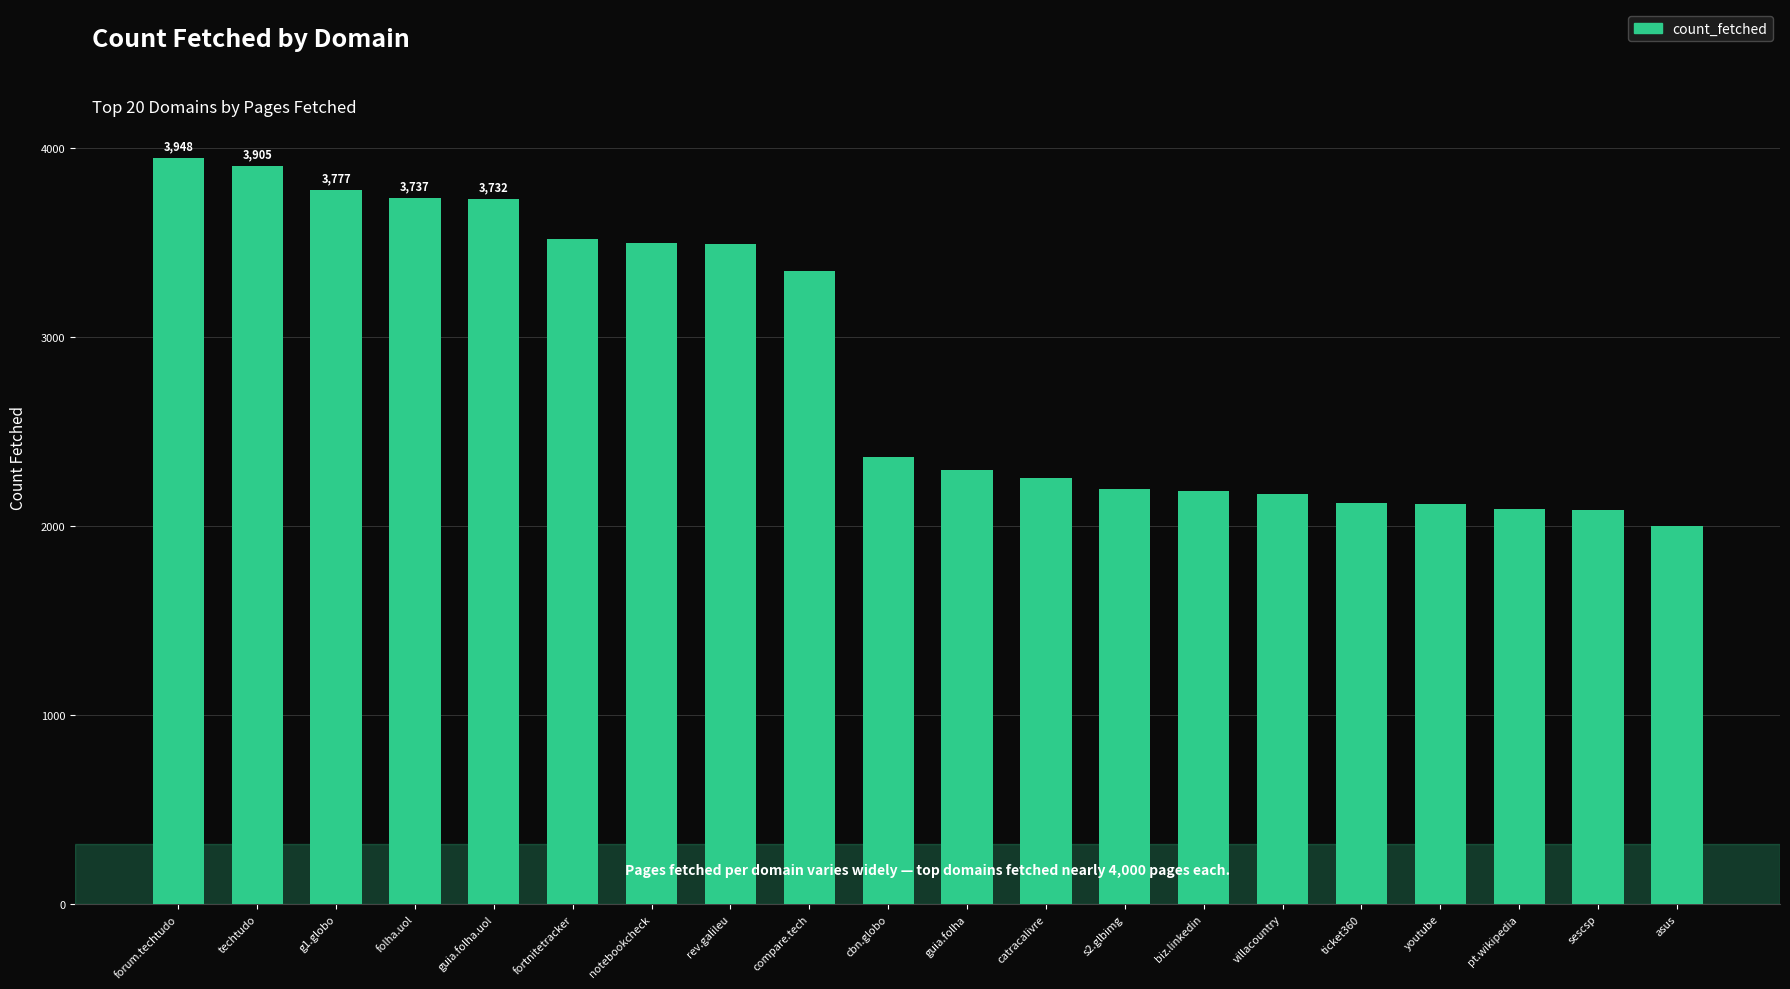

The value at g1.globo is 3777. True or false?

True